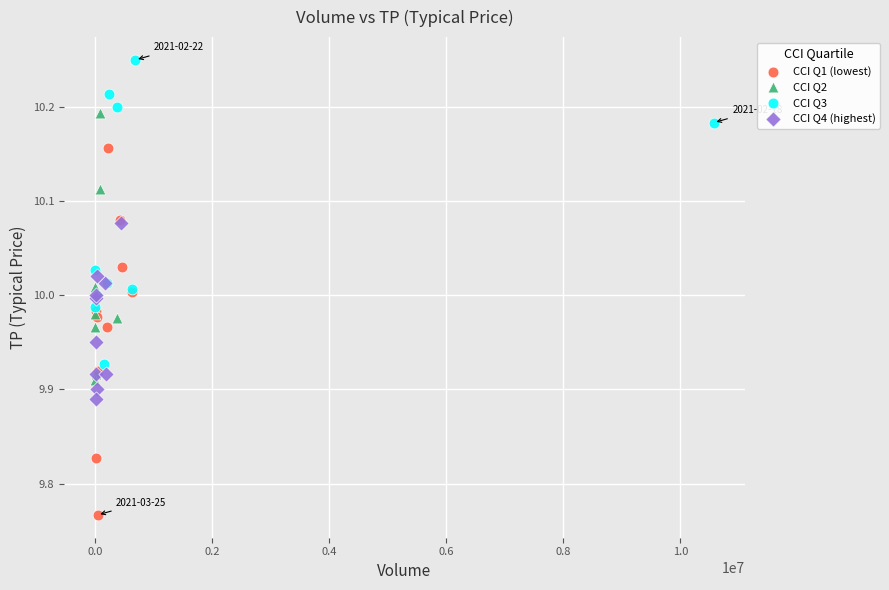

What are all the series names shown in the legend?

CCI Q1 (lowest), CCI Q2, CCI Q3, CCI Q4 (highest)